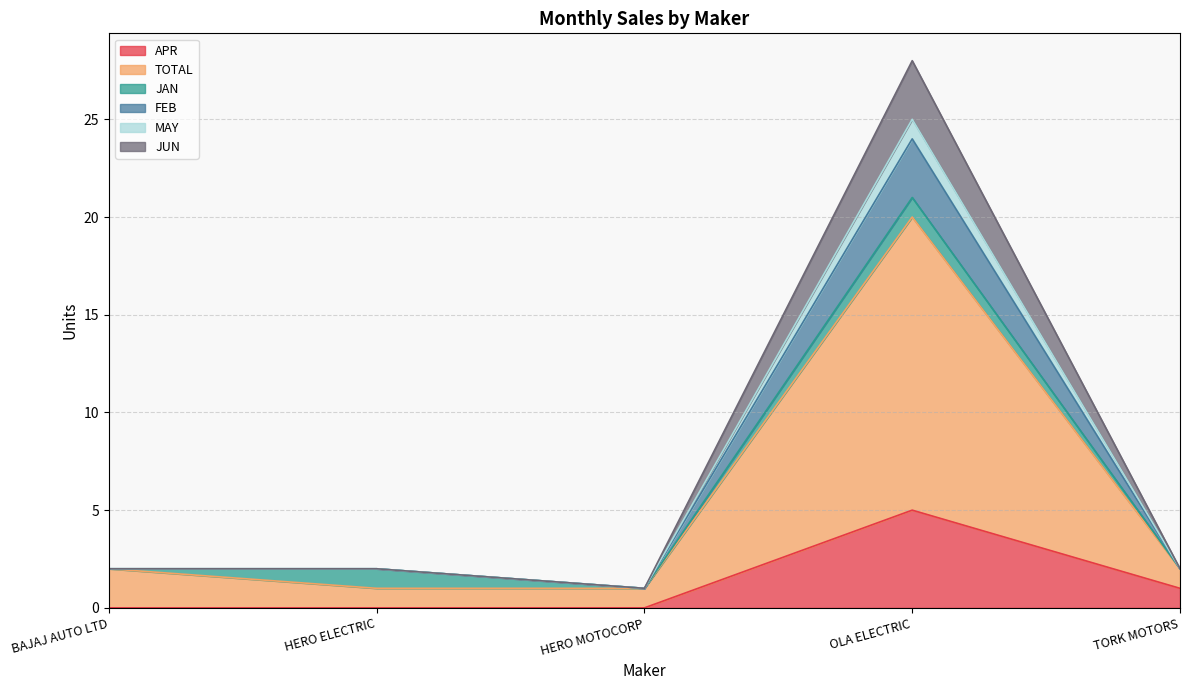

What is the difference between the highest and lowest values at BAJAJ AUTO LTD?

2